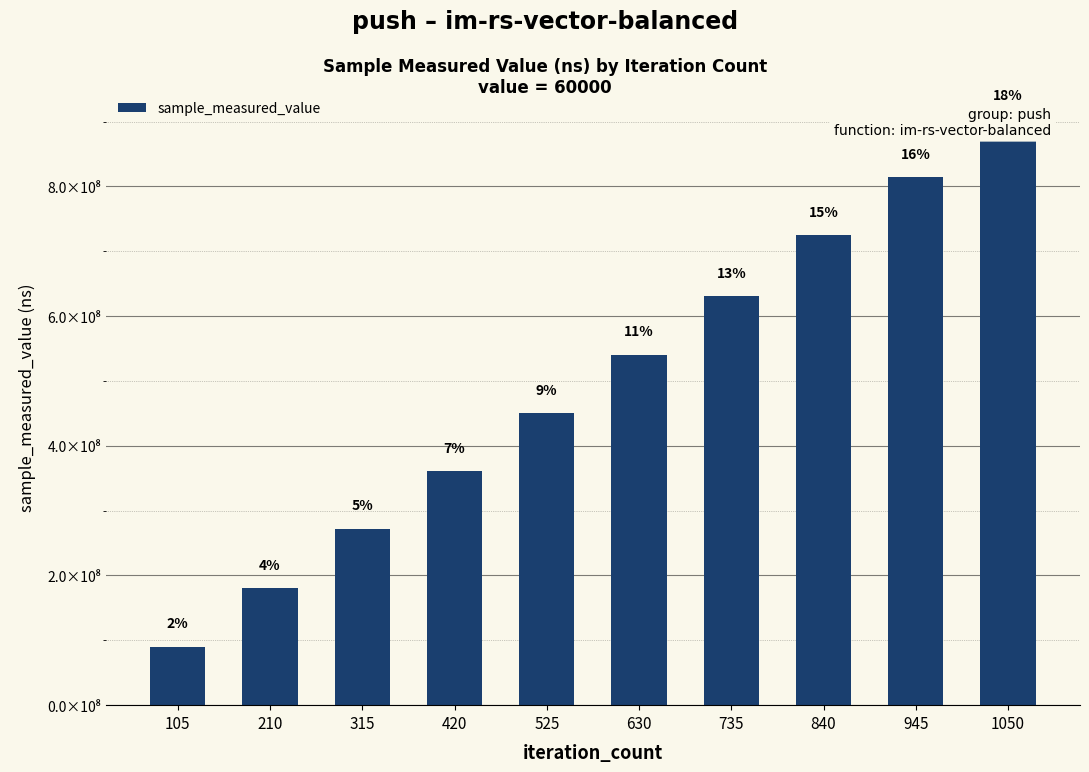

Which has a higher value, 735 or 420?

735